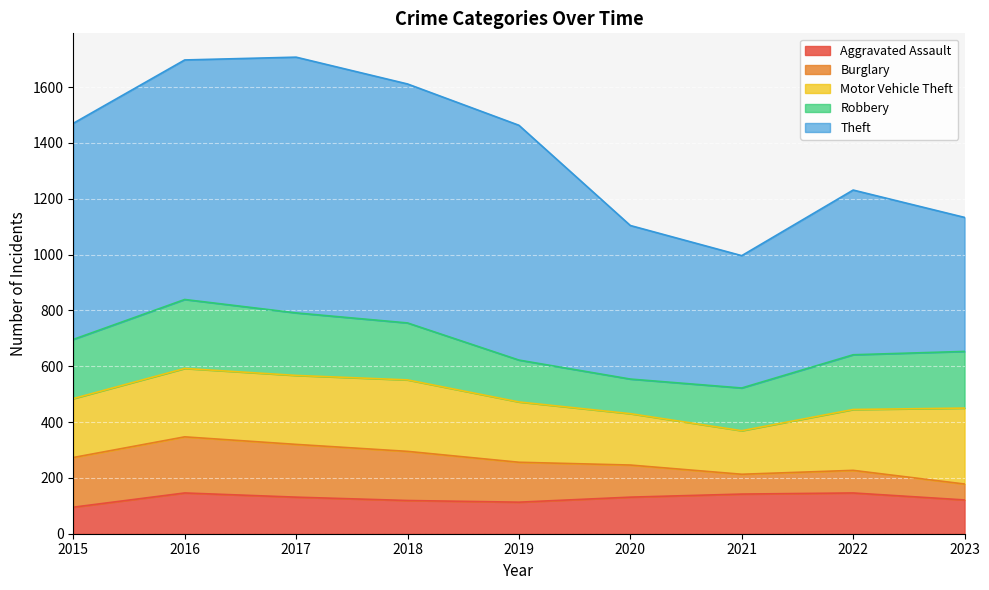

True or false: Aggravated Assault and Motor Vehicle Theft intersect in this chart.

False